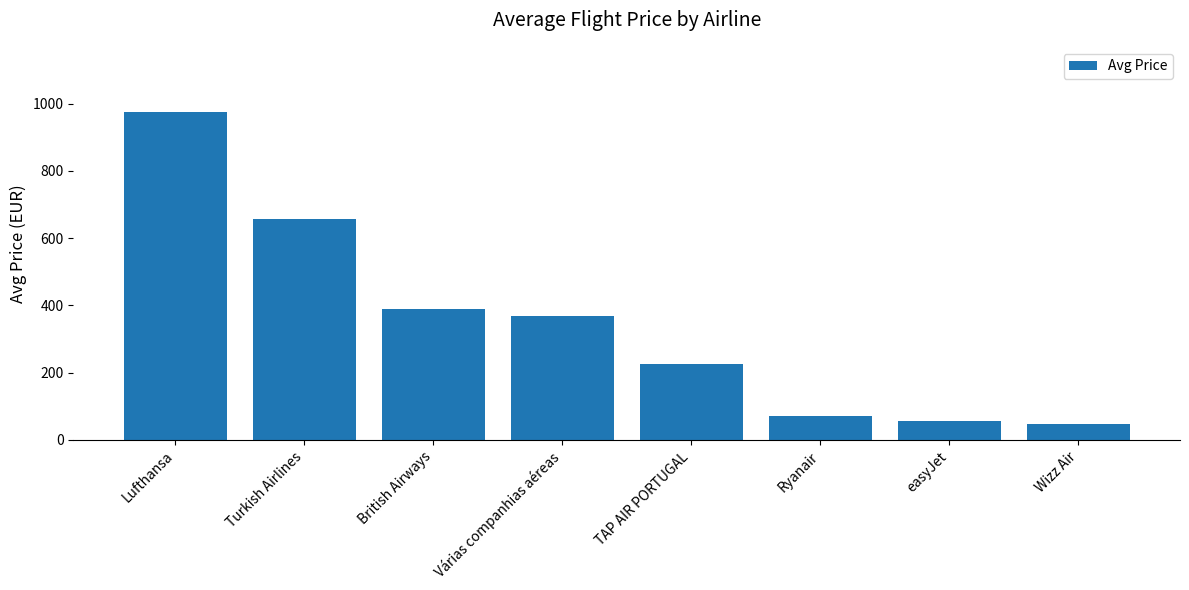

At which label does the data first exceed 367?

Lufthansa